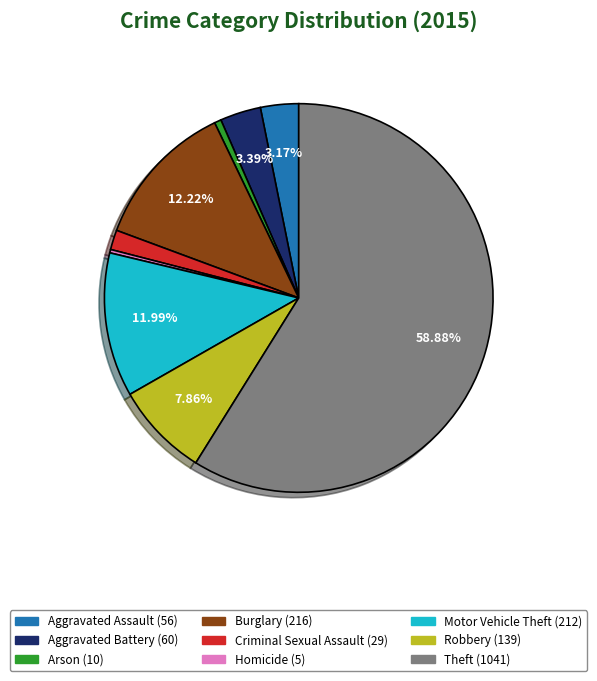

To the nearest percent, what is the difference between the Robbery and Burglary slice percentages?

4%